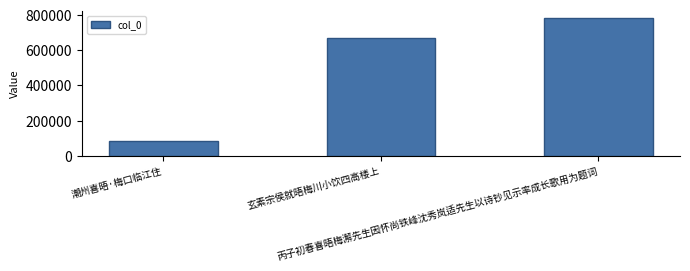

What is the ratio of the value at 玄素宗侯就晤梅川小饮四高楼上 to the value at 潮州喜晤·梅口临江住?

7.8